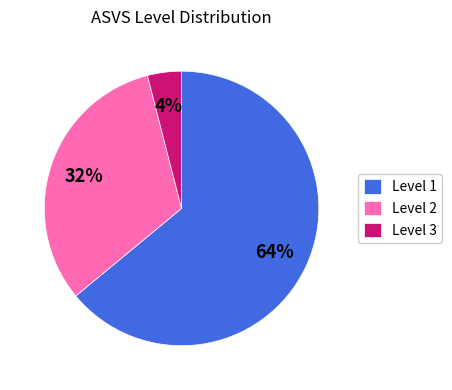

What is the ratio of the value at Level 1 to the value at Level 3?

16.0